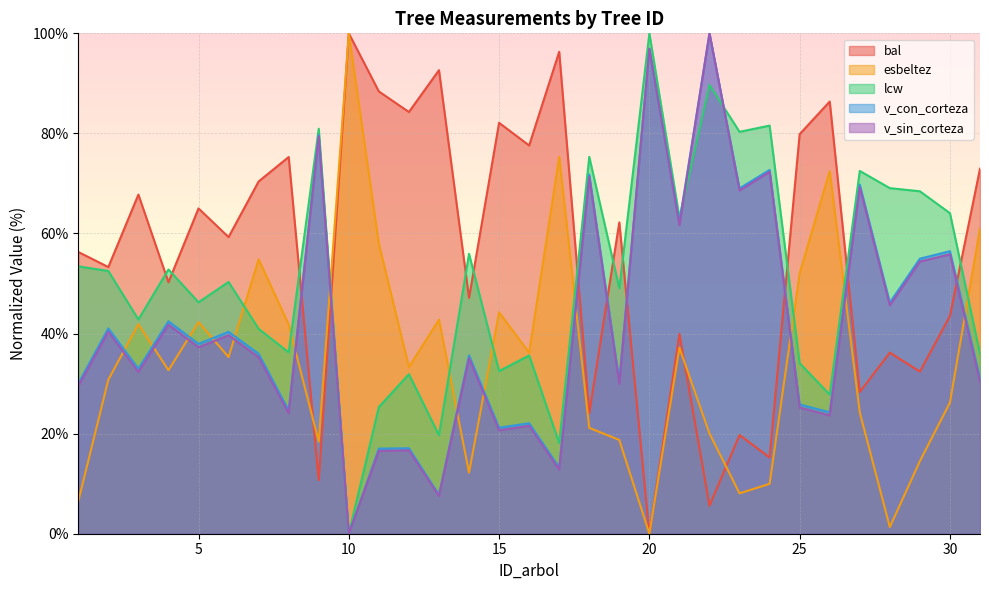

How many times do bal and lcw cross each other?

12